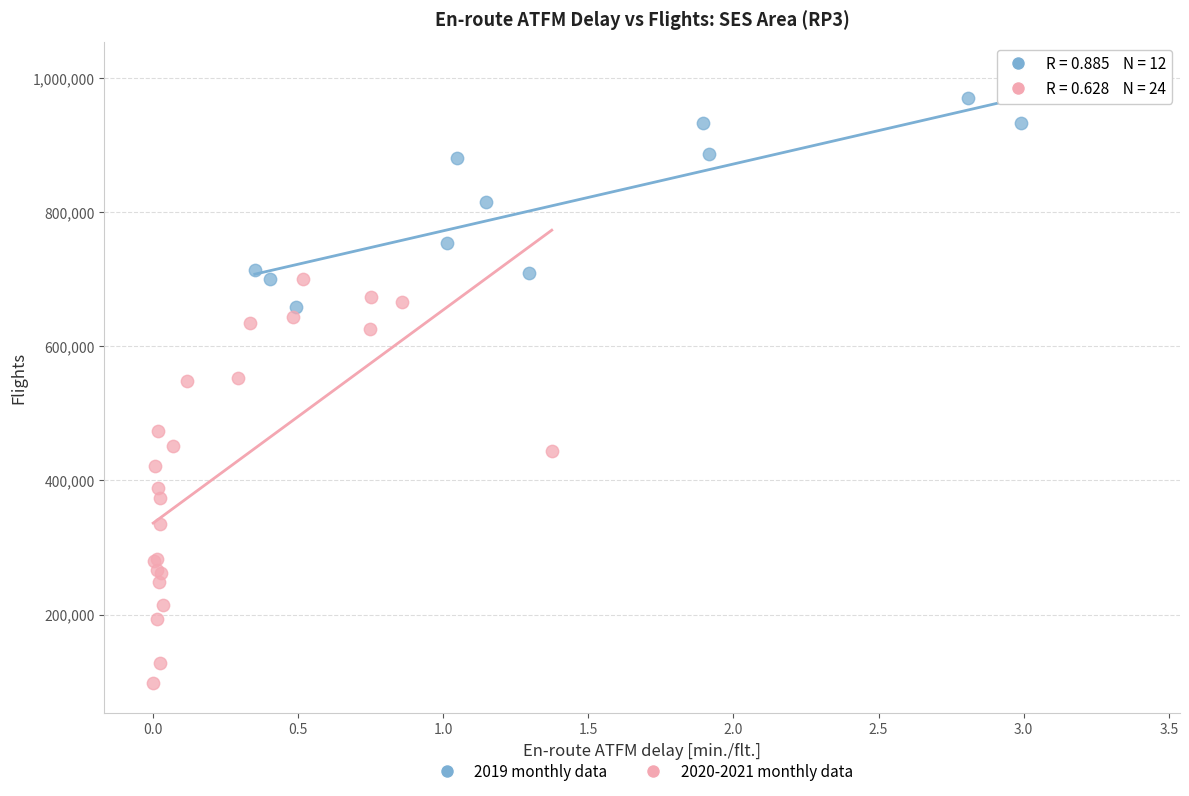

Which series contains the lowest Y value?

2020-2021 monthly data